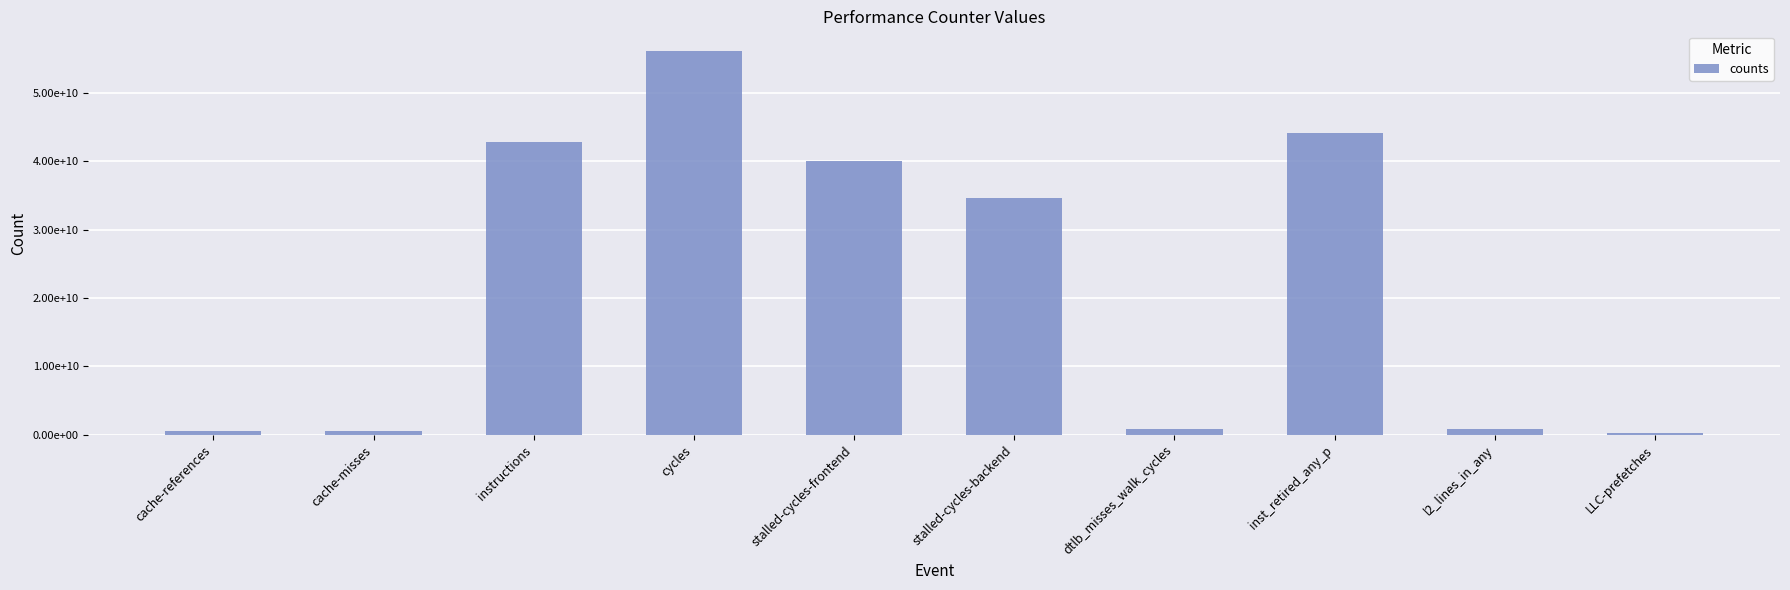

The chart shows a value of 56584405390 at stalled-cycles-frontend. True or false?

False